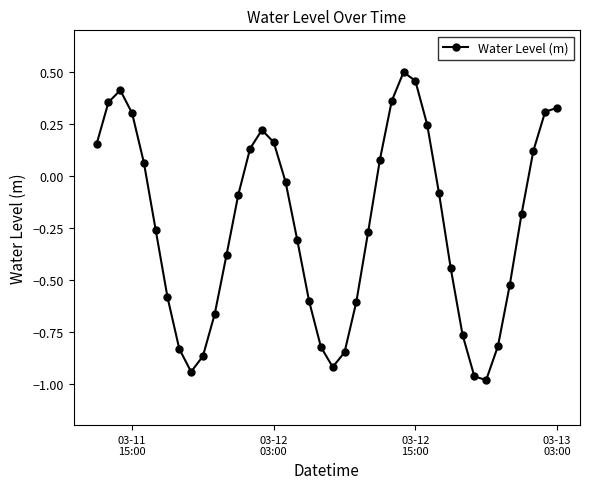

What is the difference between the maximum and minimum values?

1.5